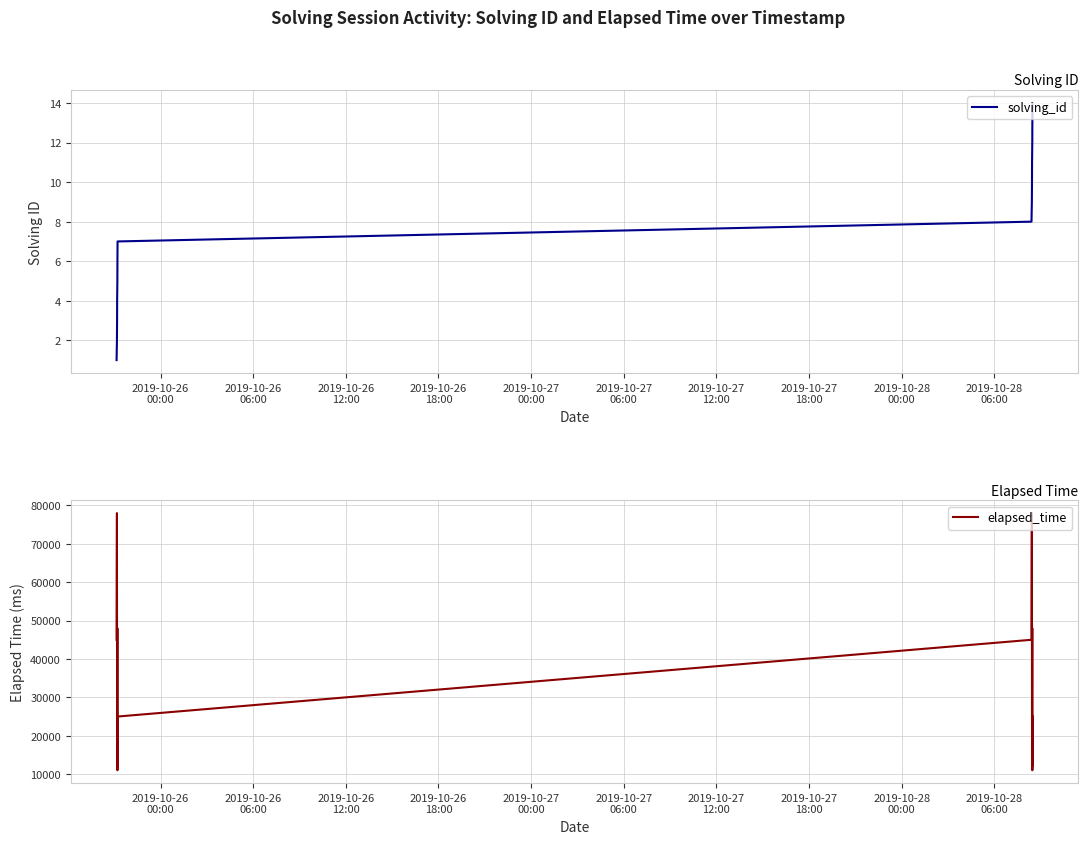

What is the maximum value for solving_id?

14